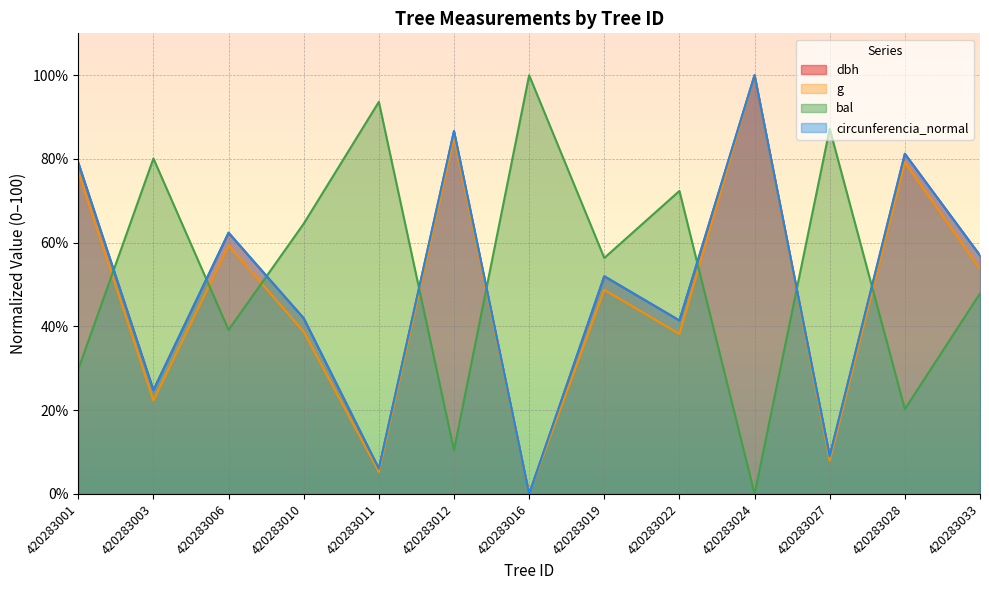

Is the value of dbh at 420283011 greater than the value of circunferencia_normal at 420283033?

No